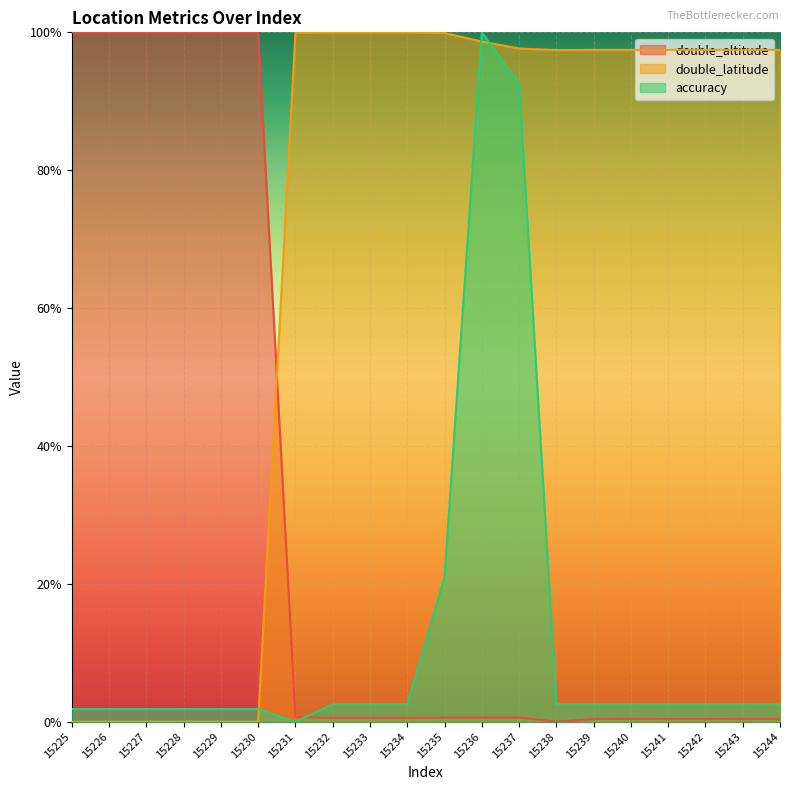

What is the sum of the double_latitude values at 15237 and 15241?

2.0